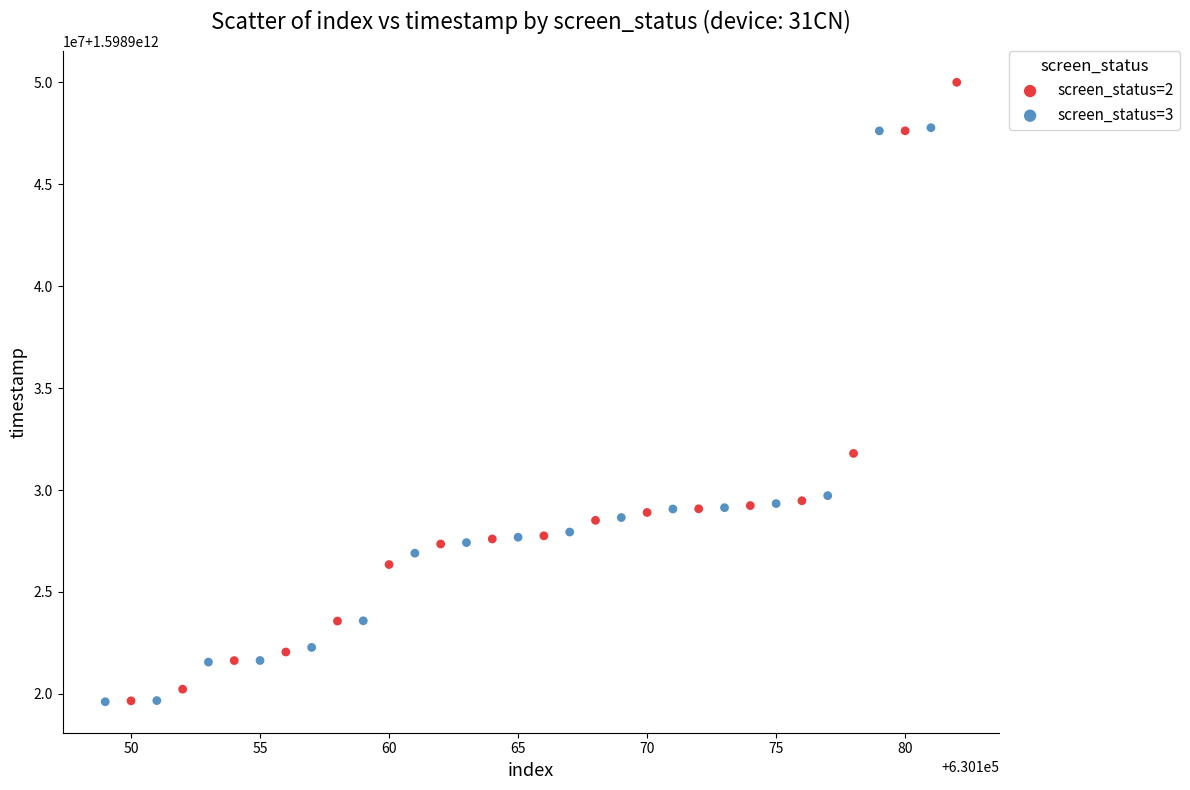

Which series has the widest spread of Y values?

screen_status=2